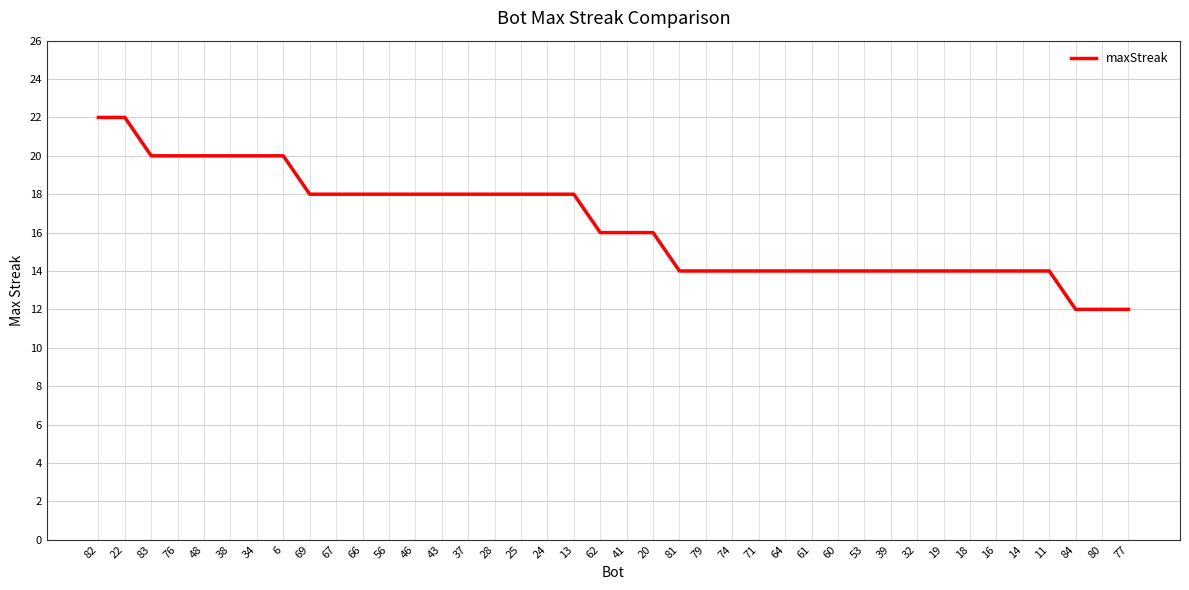

What is the difference between the values at 80 and 14?

2